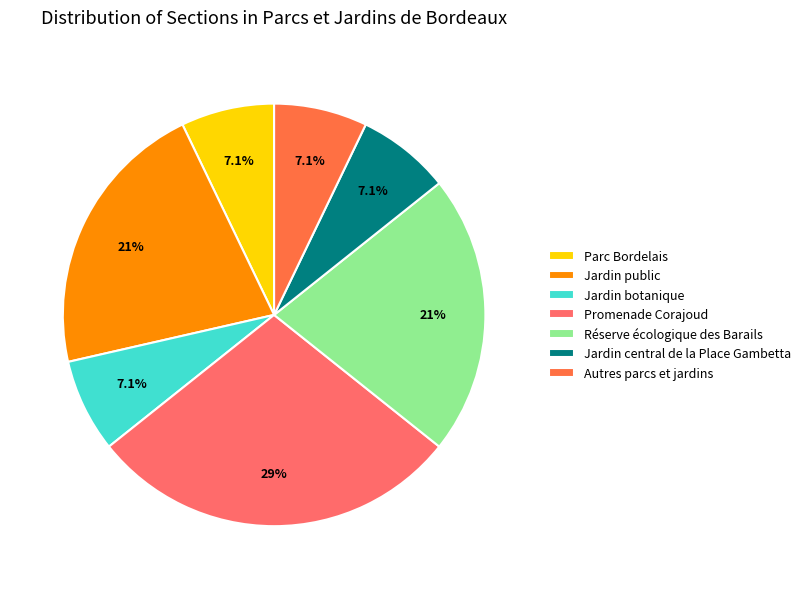

What percentage do Jardin public and Parc Bordelais together represent?

28.6%